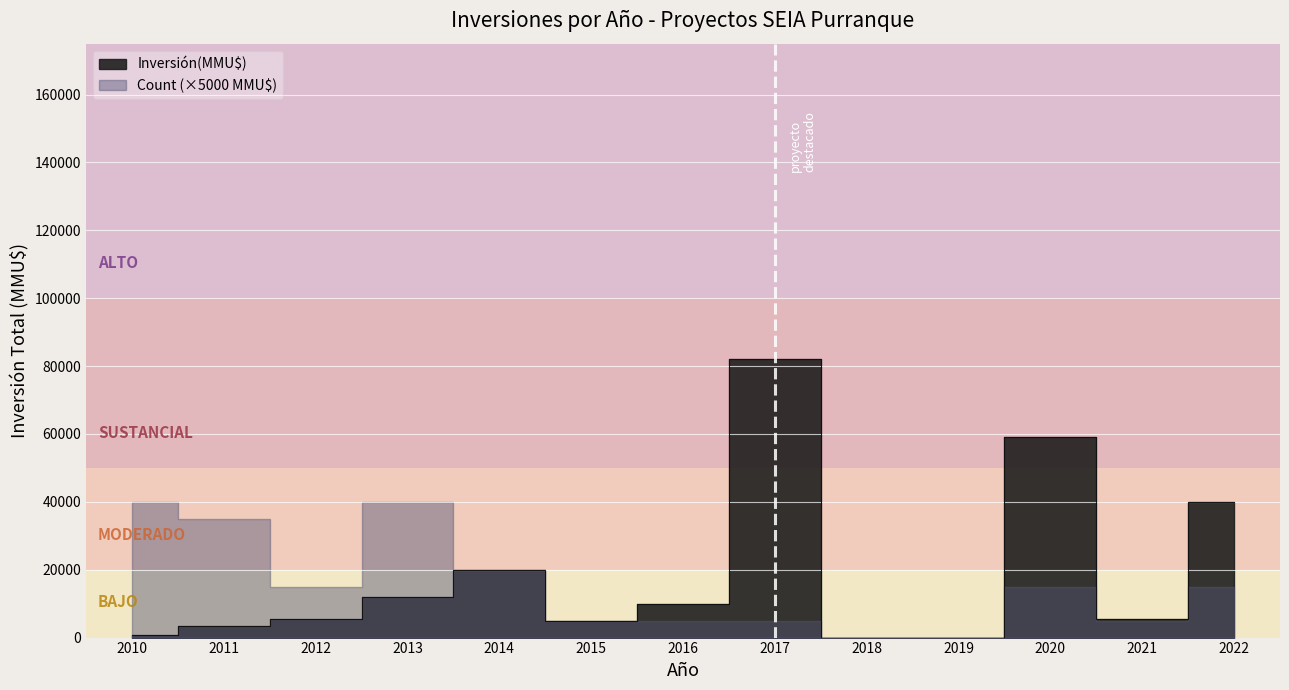

How many lines are shown in the chart?

2